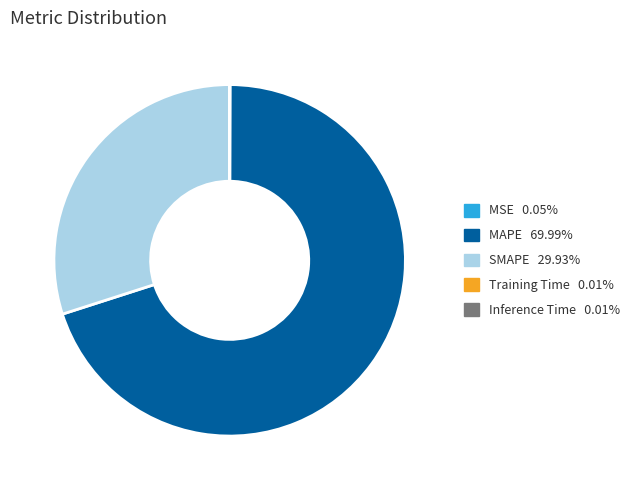

Is the sum of MAPE and SMAPE greater than half?

Yes